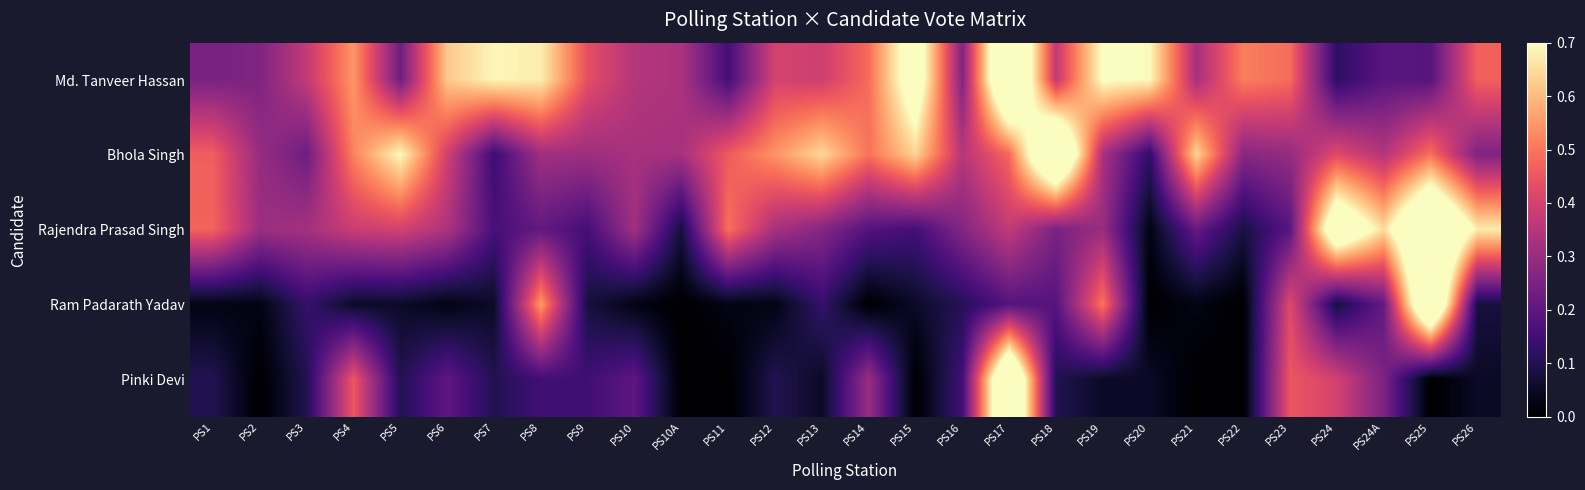

At how many categories does at least one series exceed 0?

28